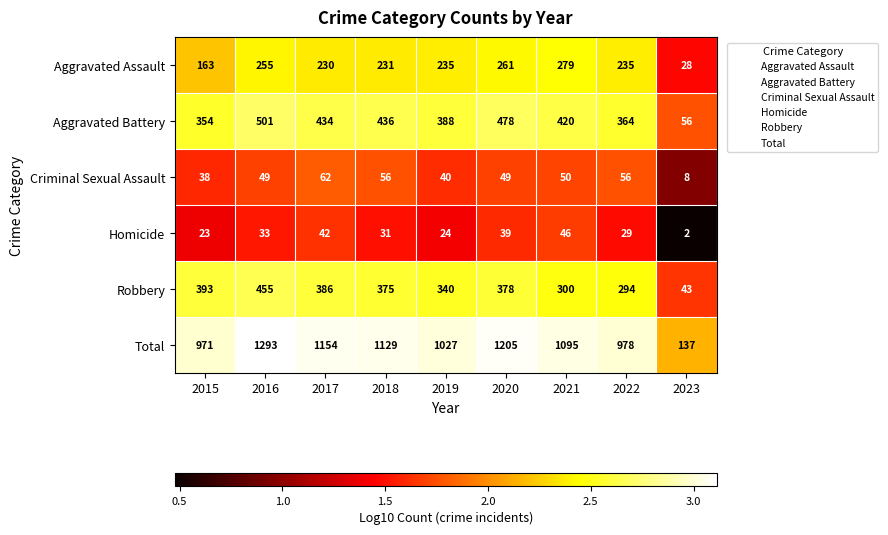

At which label does Total first exceed 1095?

2016